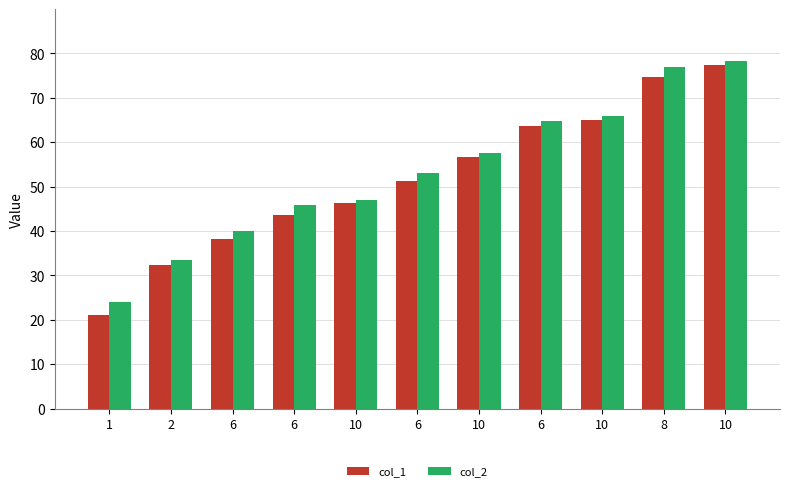

Does the chart contain stacked bars?

No